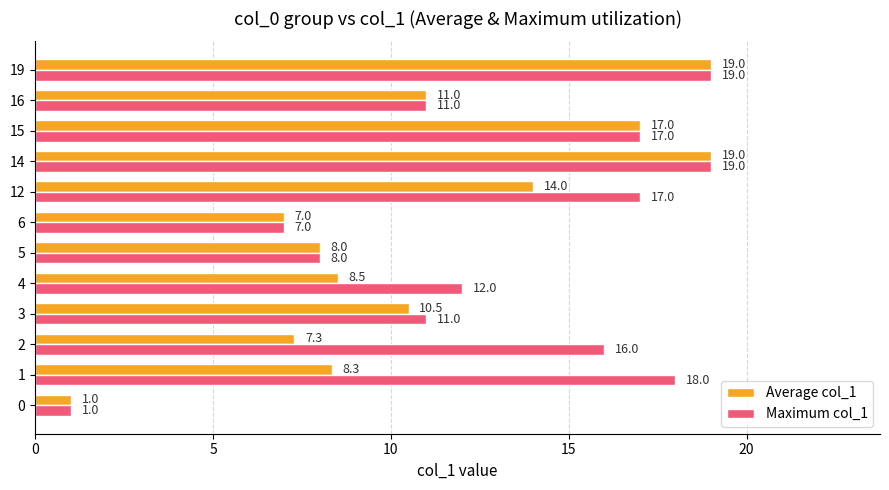

What is the difference between the maximum and minimum values in the Maximum col_1 series?

18.0